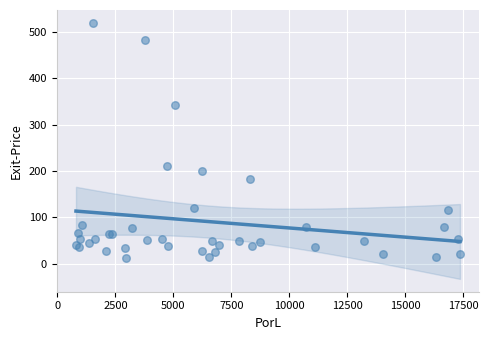

What Y value in the scatter plot is closest to 266?

210.9